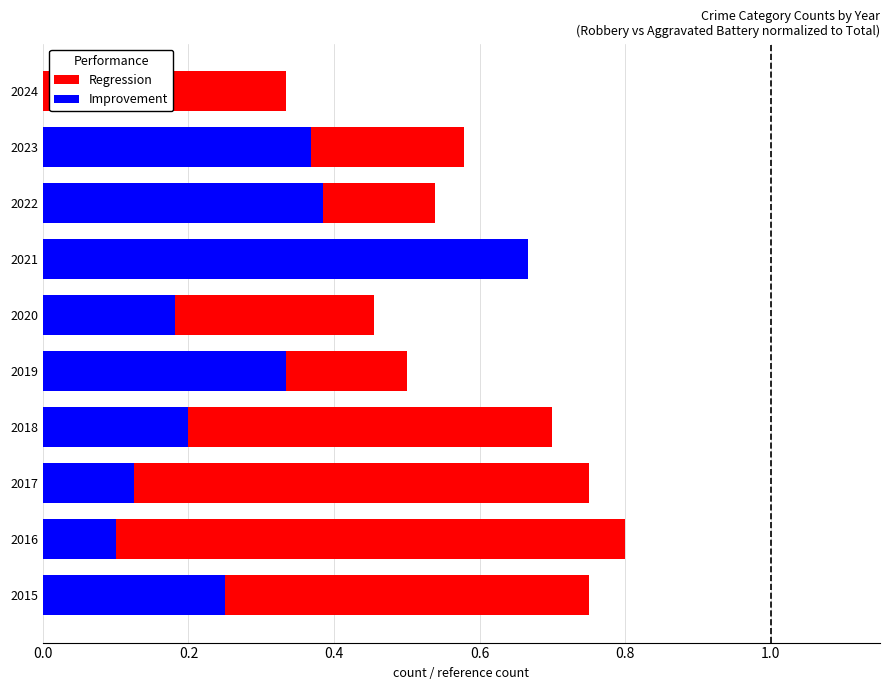

What is the greatest value displayed?

0.8